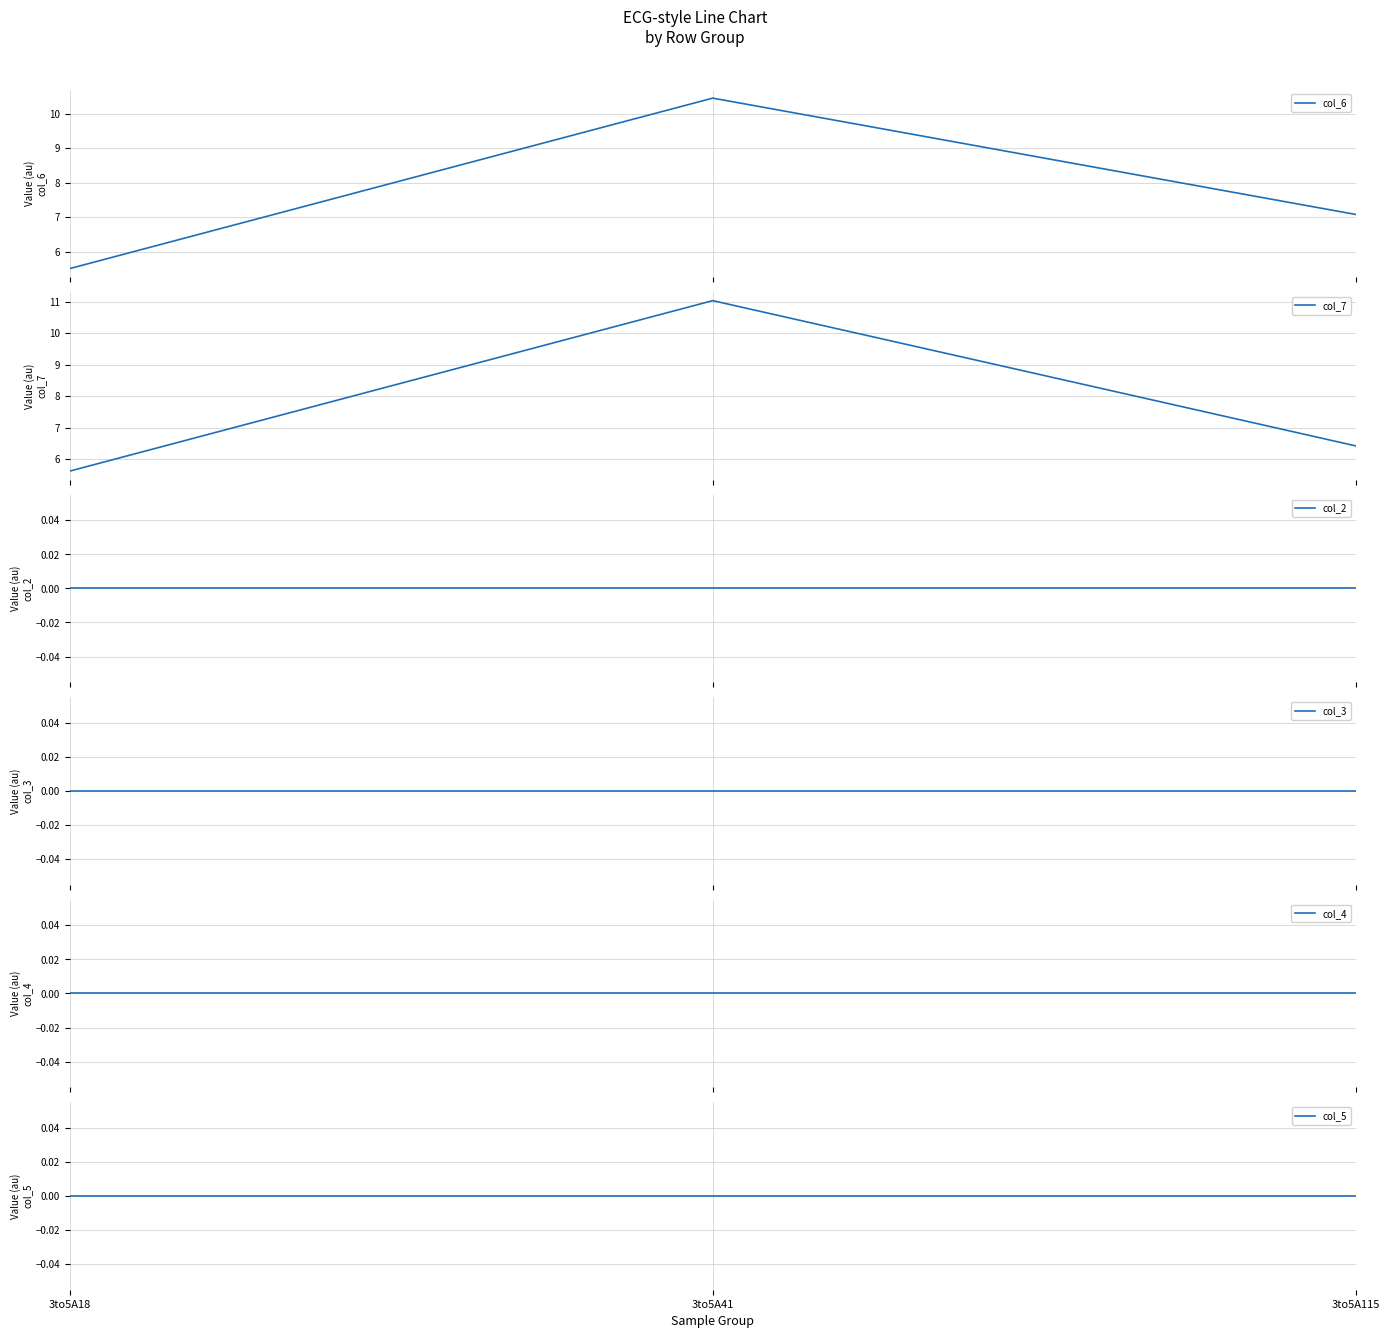

True or false: col_5 has a value of 0.0 at 3to5A18.

True